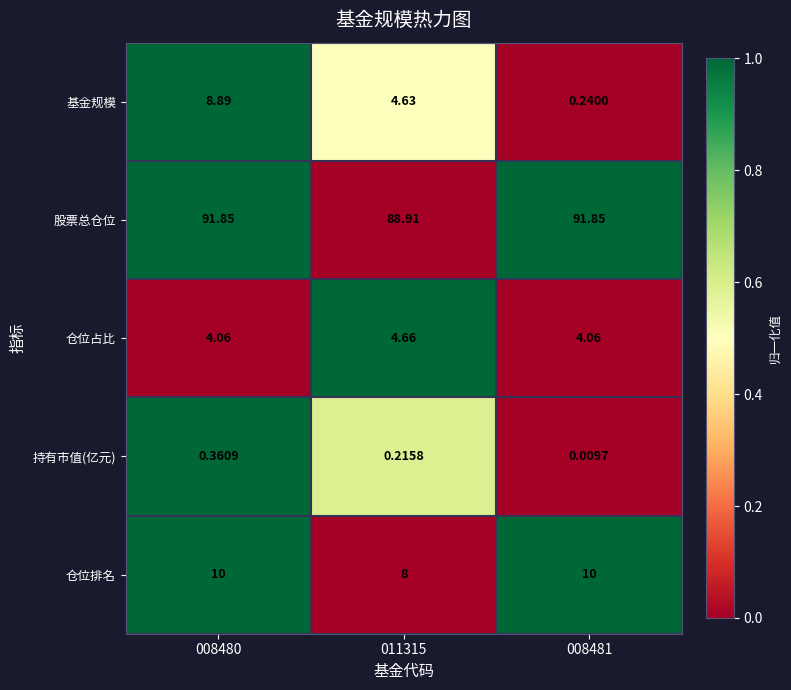

Which series has the largest total across all categories?

股票总仓位